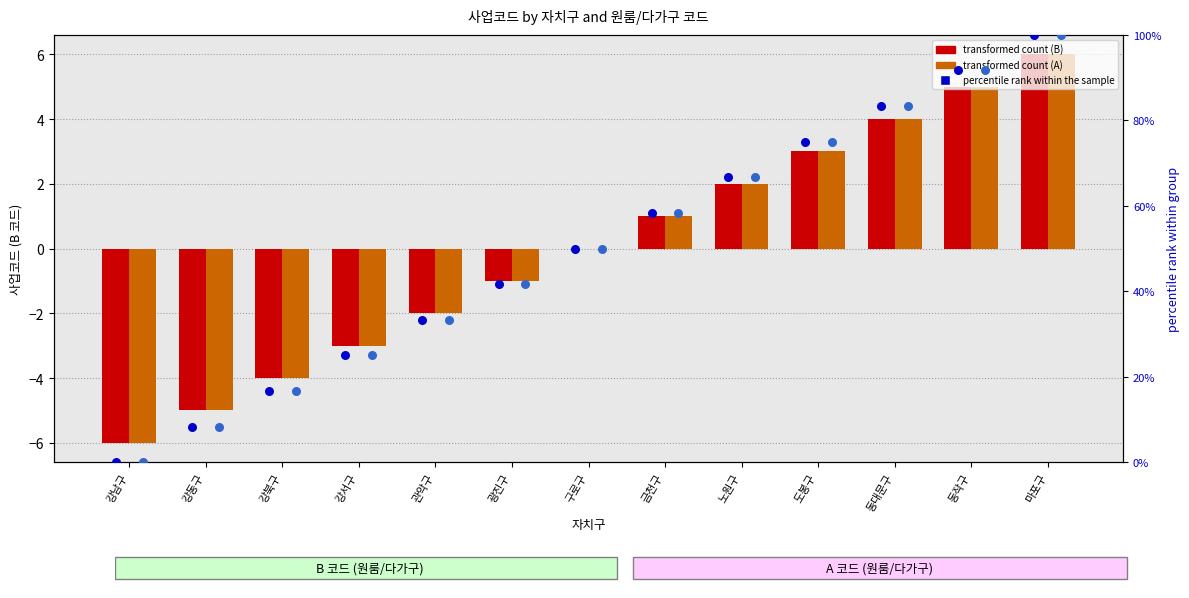

Which series has the widest spread of Y values?

percentile rank B